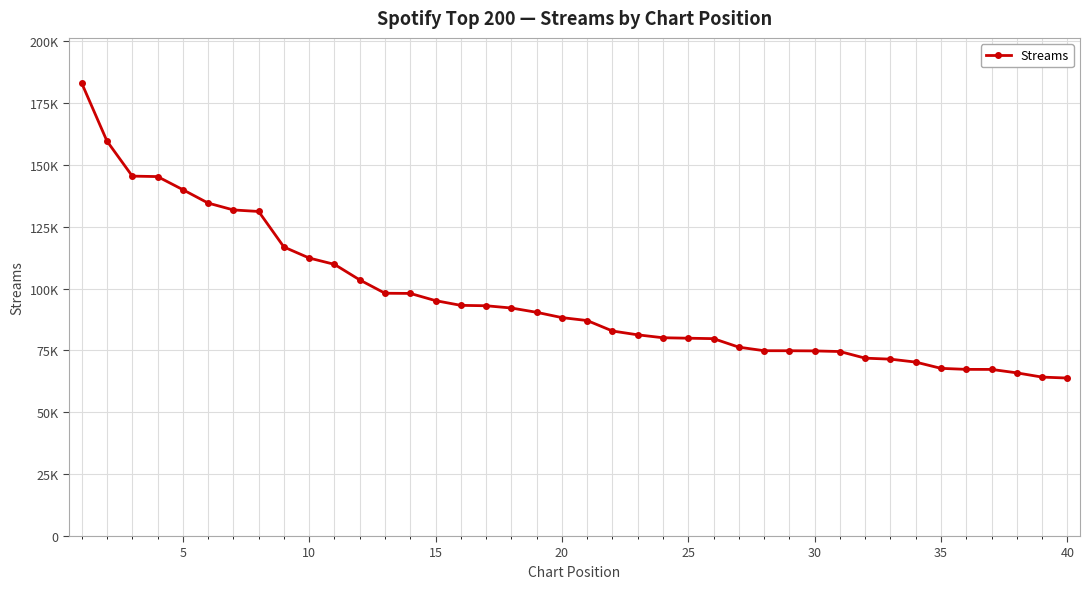

Is this an area chart (filled region under the line)?

No